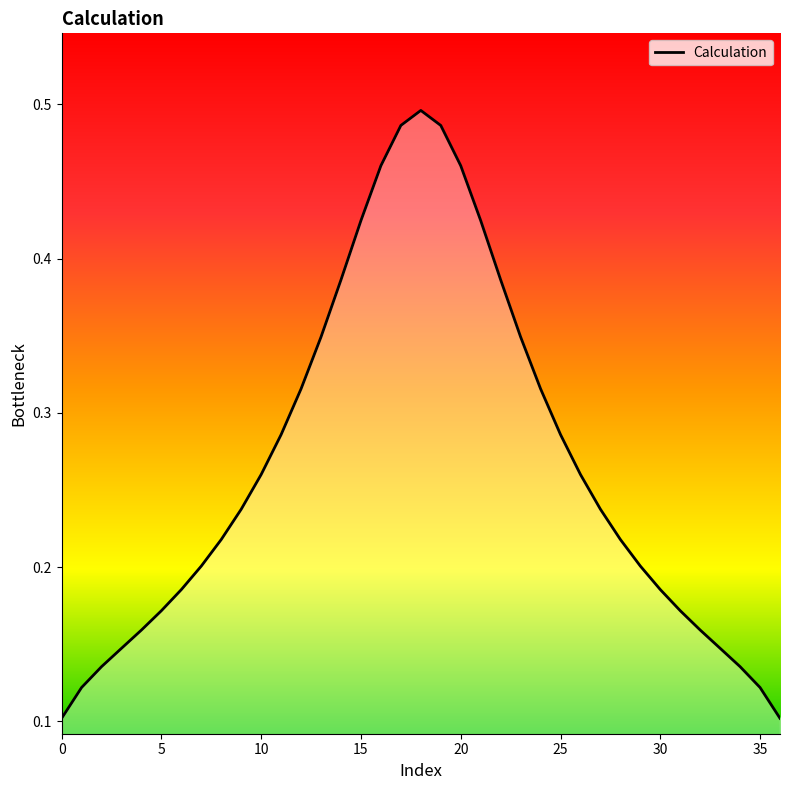

Does the chart display data point markers on the line(s)?

No